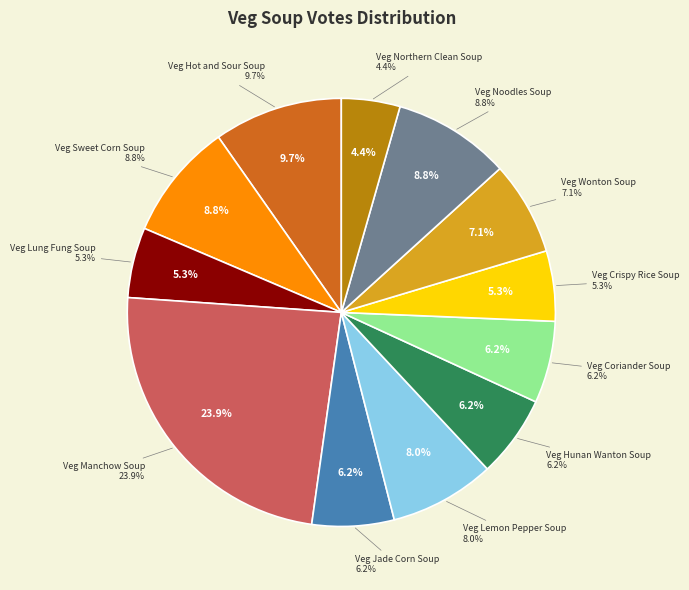

Does Veg Hunan Wanton Soup represent more than half of the total?

No